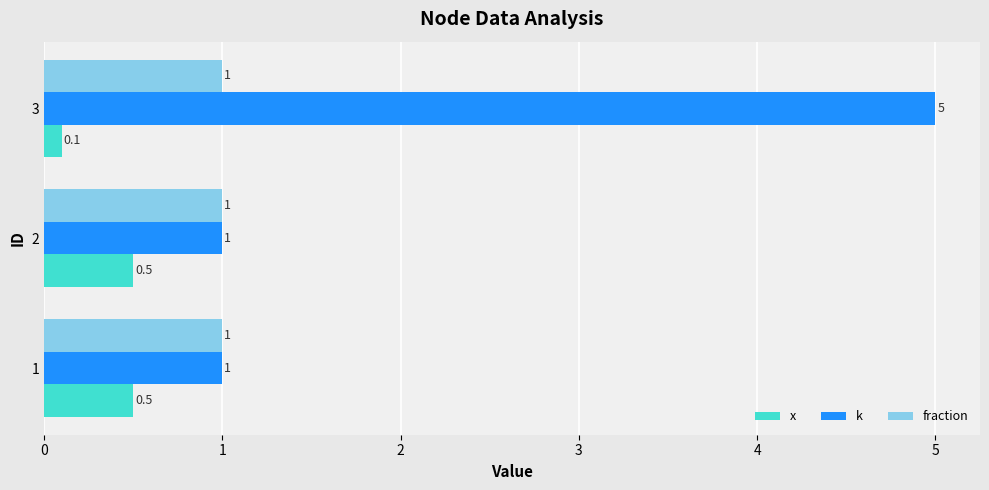

List the series in order of their peak value, highest first.

k, fraction, x